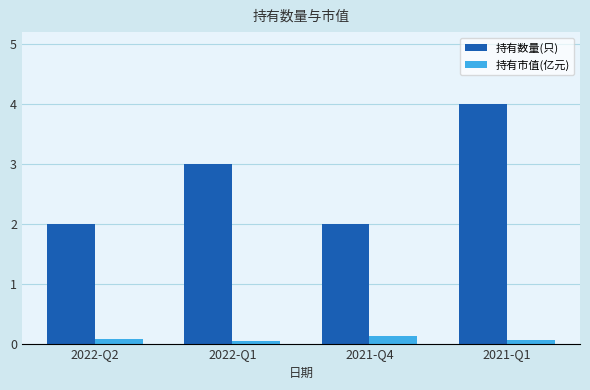

Rank the series at 2021-Q4 from lowest to highest value.

持有市值(亿元), 持有数量(只)